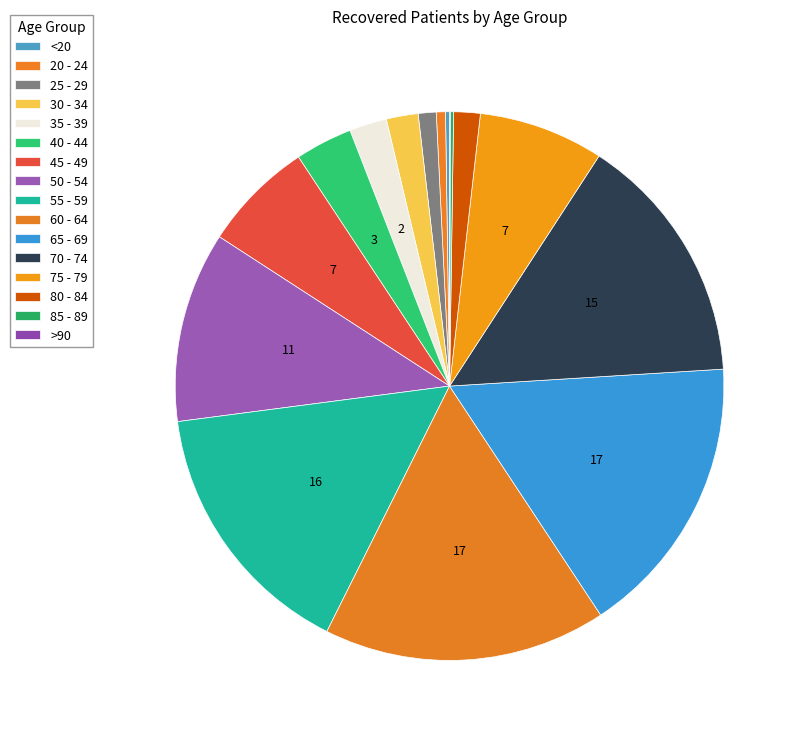

What is the ratio of the value at 75 - 79 to the value at 70 - 74?

0.5